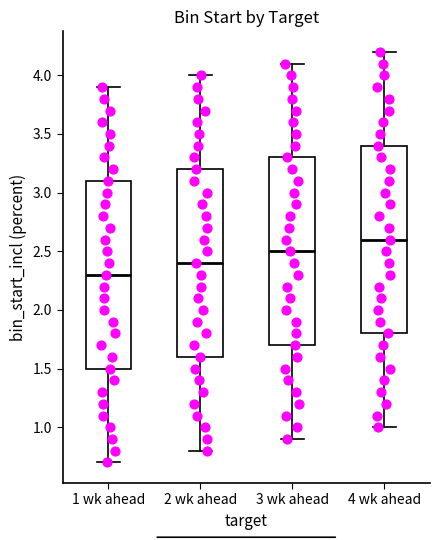

Where does the lower whisker of the box for 4 wk ahead end on the y-axis? The values are not printed on the chart, so give them approximately, as read against the axis.

1.0